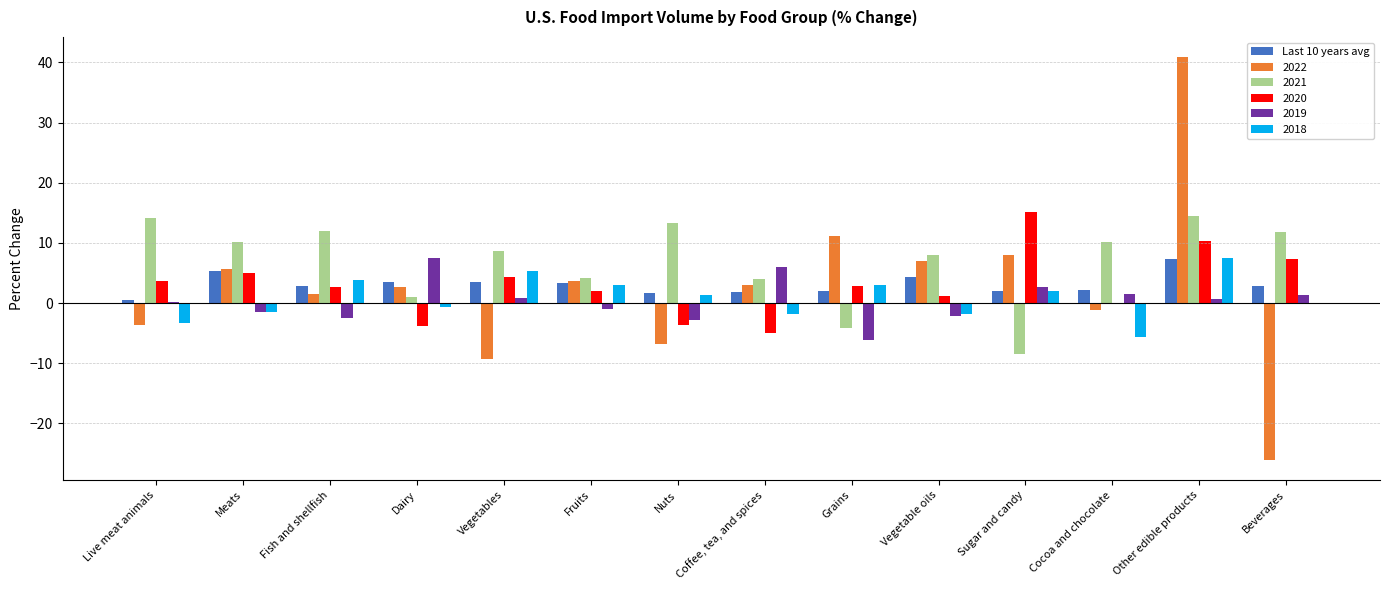

At which category does the chart reach its peak across all series?

Other edible products